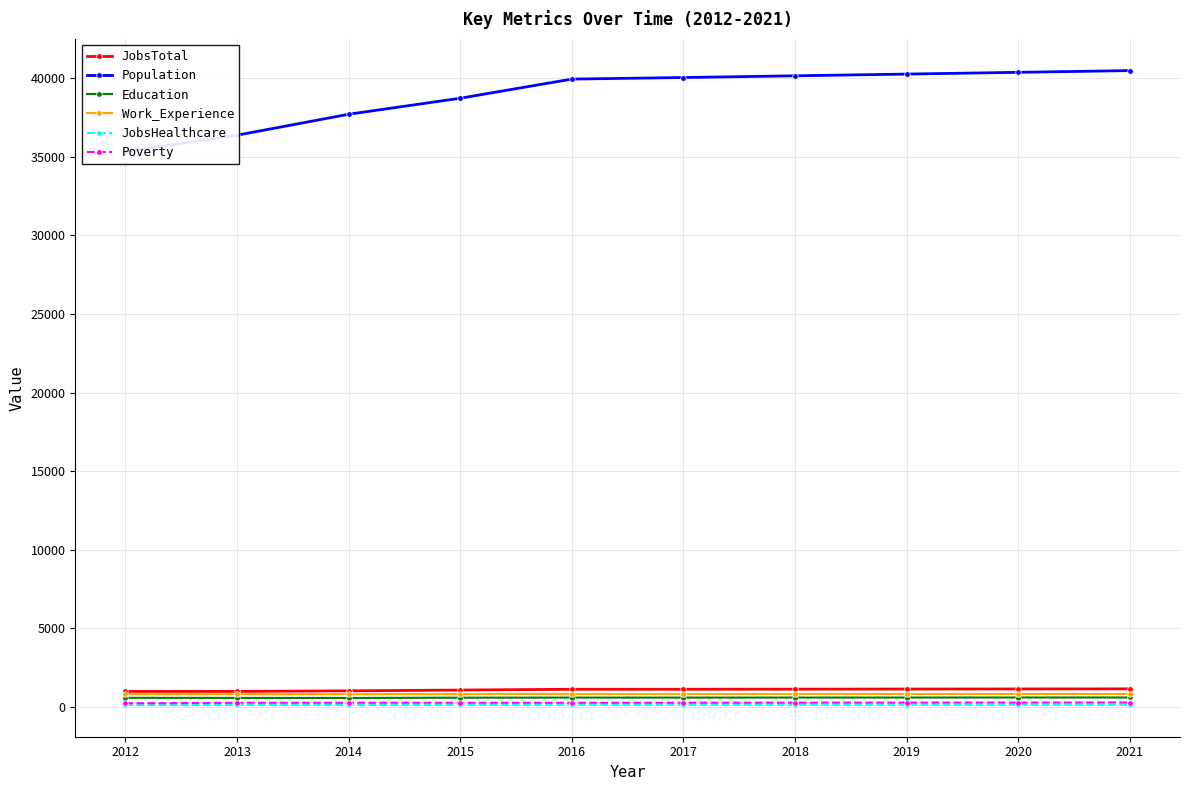

What is the value of the Work_Experience point at the 2nd from the left?

809